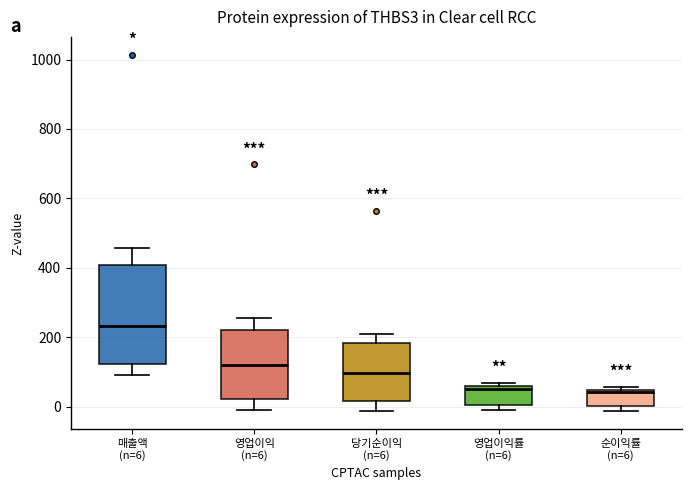

Reading left to right, read every box against the y-axis: the position of its median line, the range the box covers, and the ends of its whiskers. The values are not printed on the chart, so give them approximately, as read against the axis.

매출액 (n=6): median 240, box 120 to 400, whiskers 100 to 460
영업이익 (n=6): median 120, box 20 to 220, whiskers 0 to 260
당기순이익 (n=6): median 100, box 20 to 180, whiskers -20 to 200
영업이익률 (n=6): median 60 (just below the box's upper edge), box 0 to 60, whiskers -20 to 60 (just above the box's upper edge)
순이익률 (n=6): median 40 (just below the box's upper edge), box 0 to 40, whiskers -20 to 60